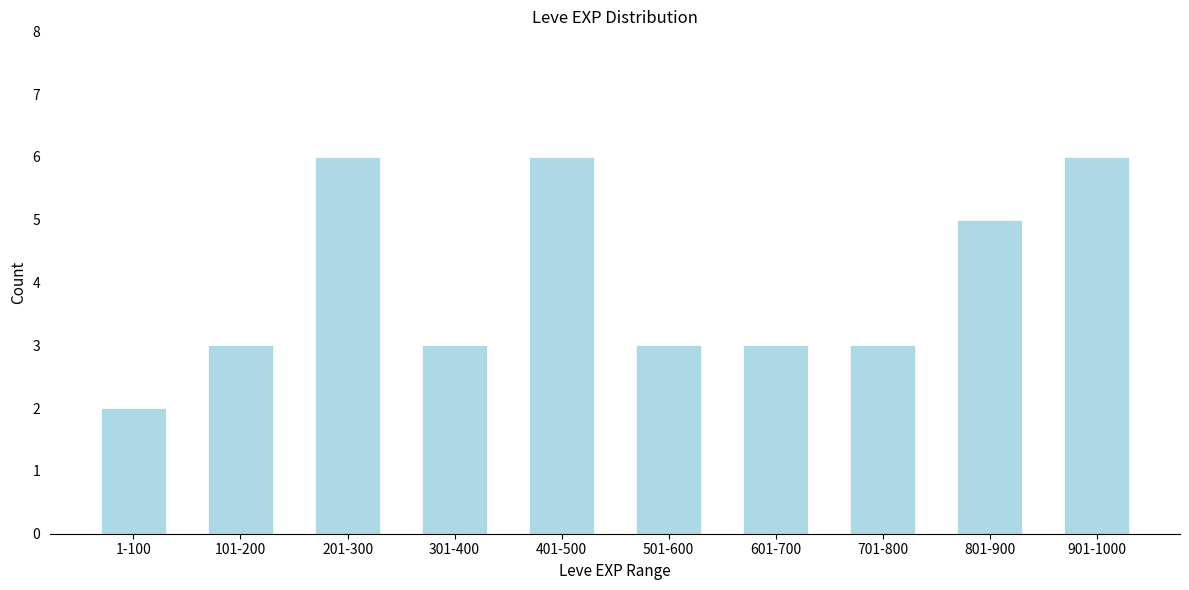

Reading left to right, what are all the values shown in this chart?

1-100=2	101-200=3	201-300=6	301-400=3	401-500=6	501-600=3	601-700=3	701-800=3	801-900=5	901-1000=6